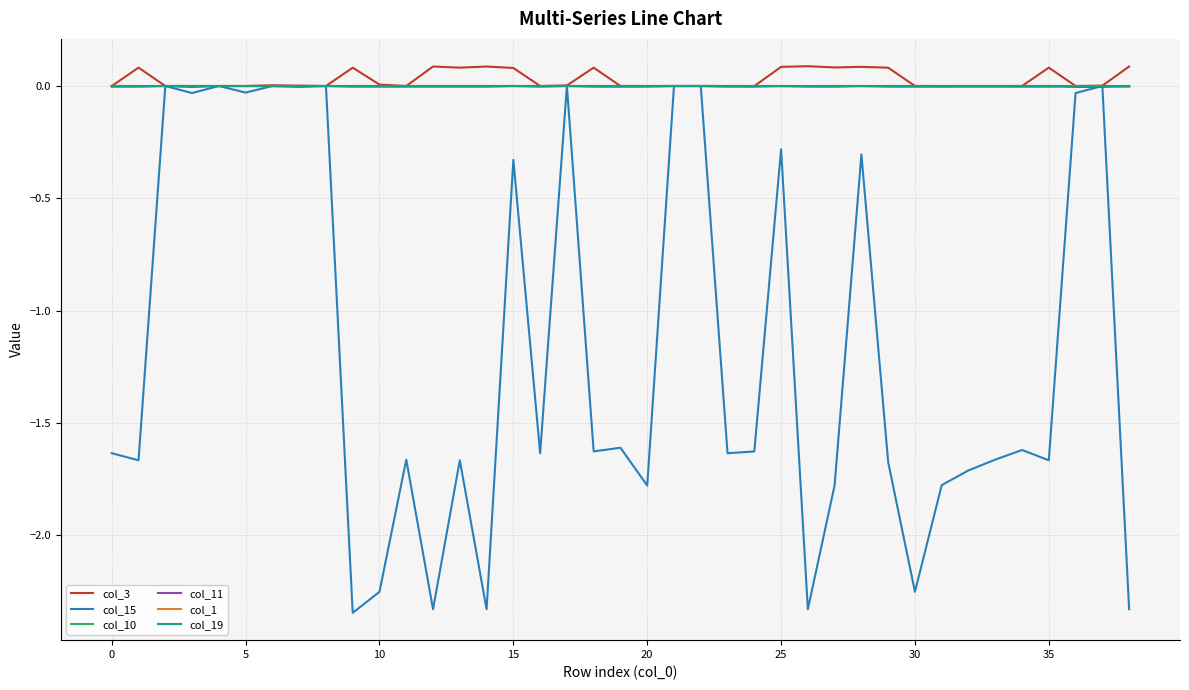

Which series has the largest total across all categories?

col_3